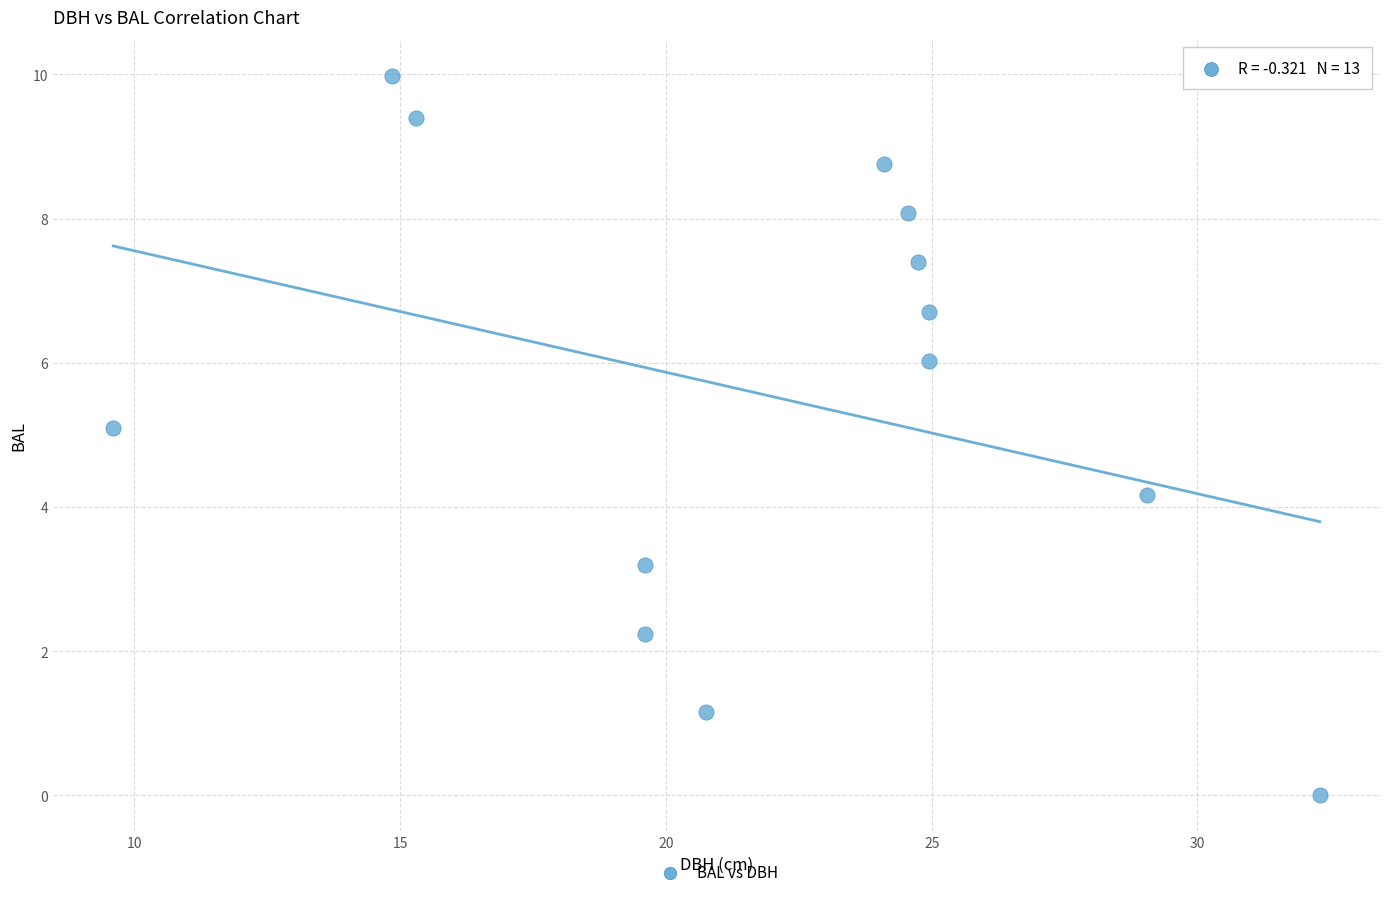

What is the range of X values (max minus min)?

22.7